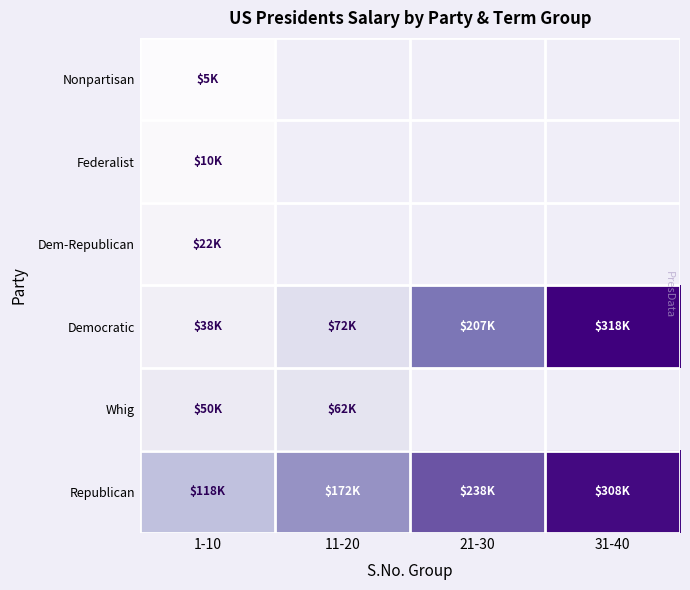

Between 1-10 and 11-20, which is larger?

11-20